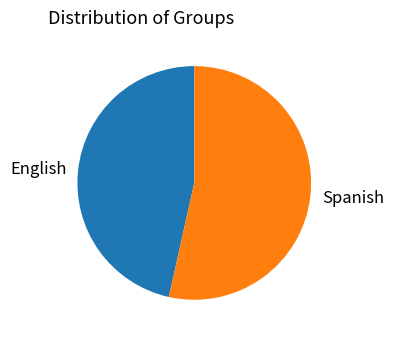

Is the sum of English and Spanish greater than half?

Yes